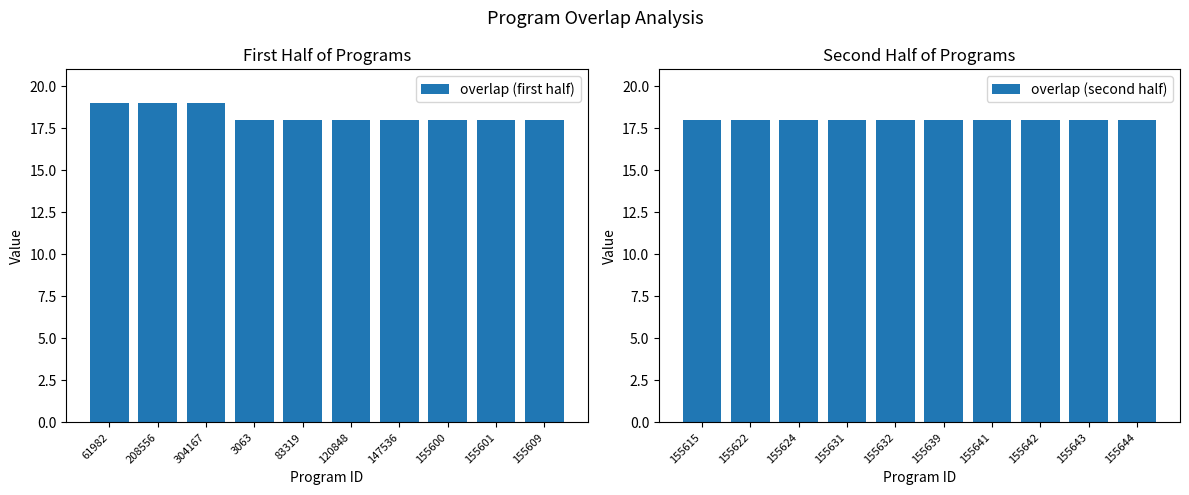

At which label is overlap (first half) closest to 18?

3063